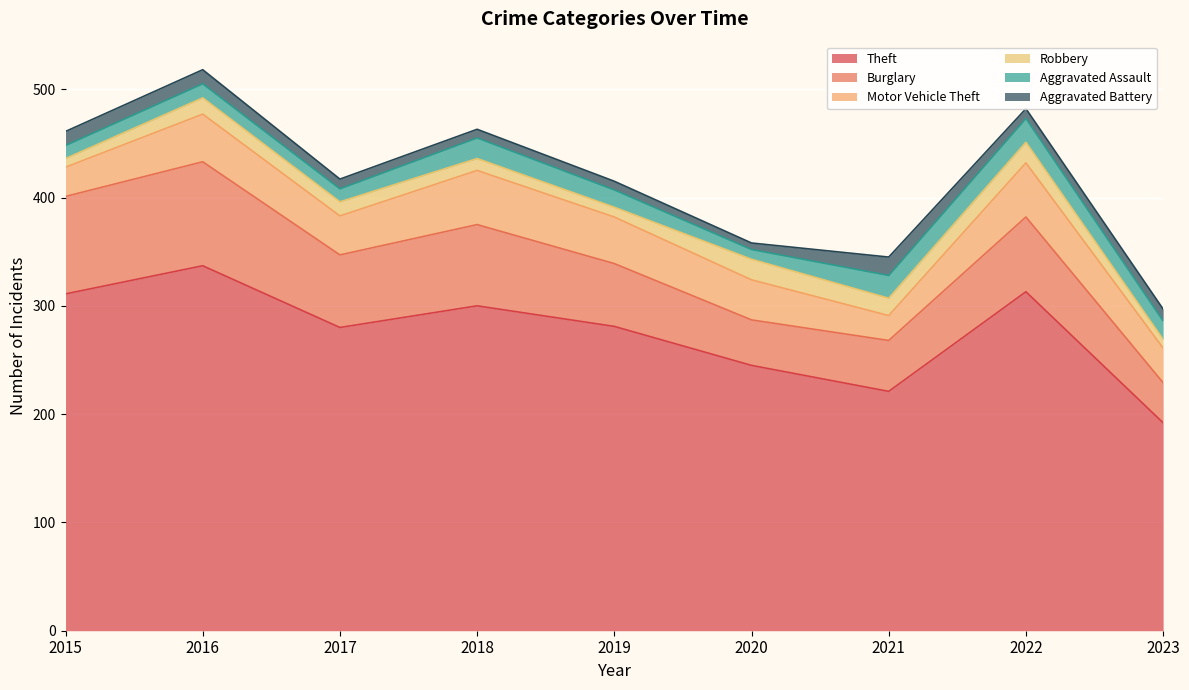

At how many categories does at least one series exceed 77?

9